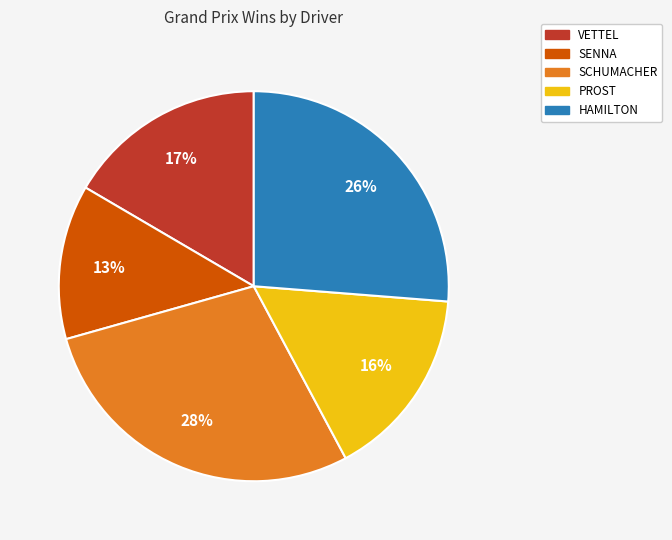

Is there any slice that represents more than half of the pie?

No